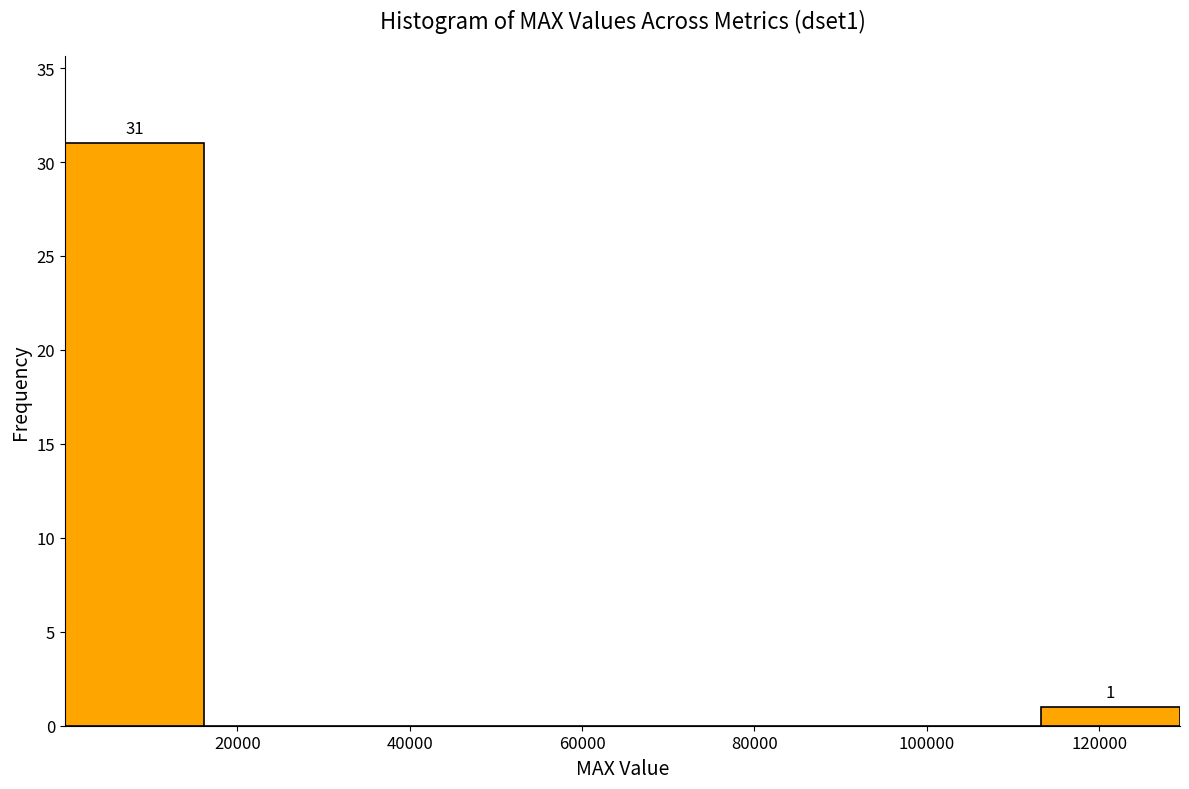

Over which range of the x-axis is the bar tallest?

0 to 16000